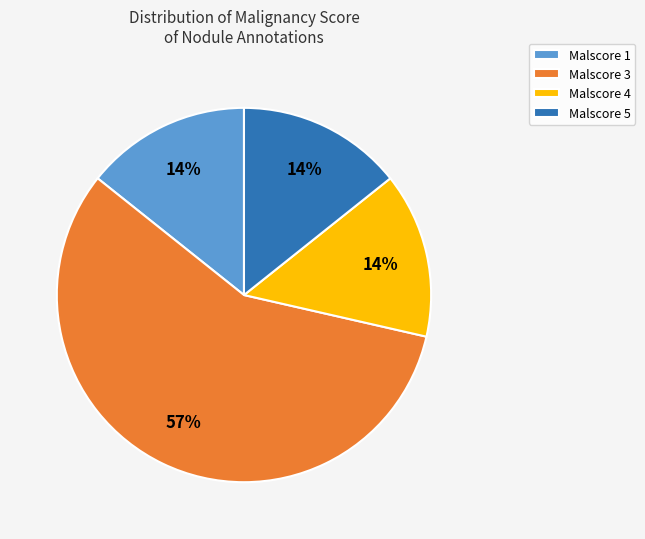

Which category has the biggest portion of the pie?

Malscore 3